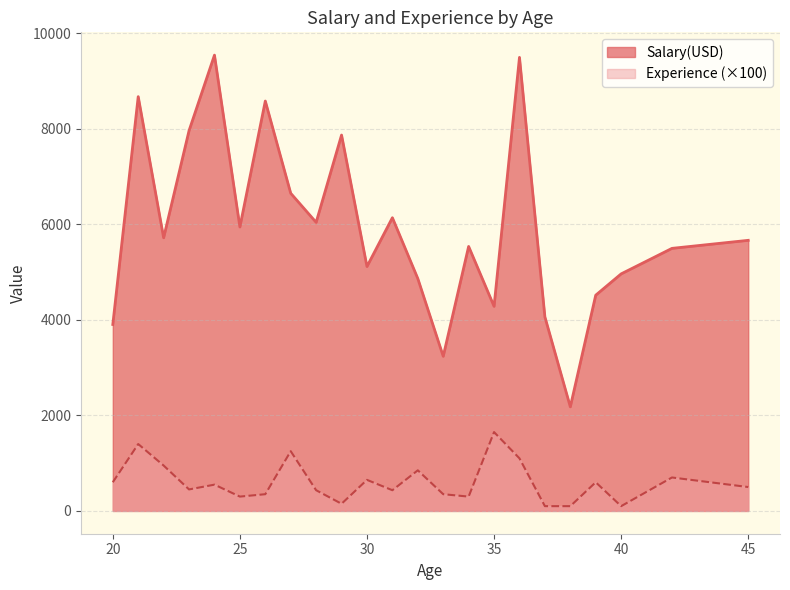

What is the greatest value displayed?

9539.0